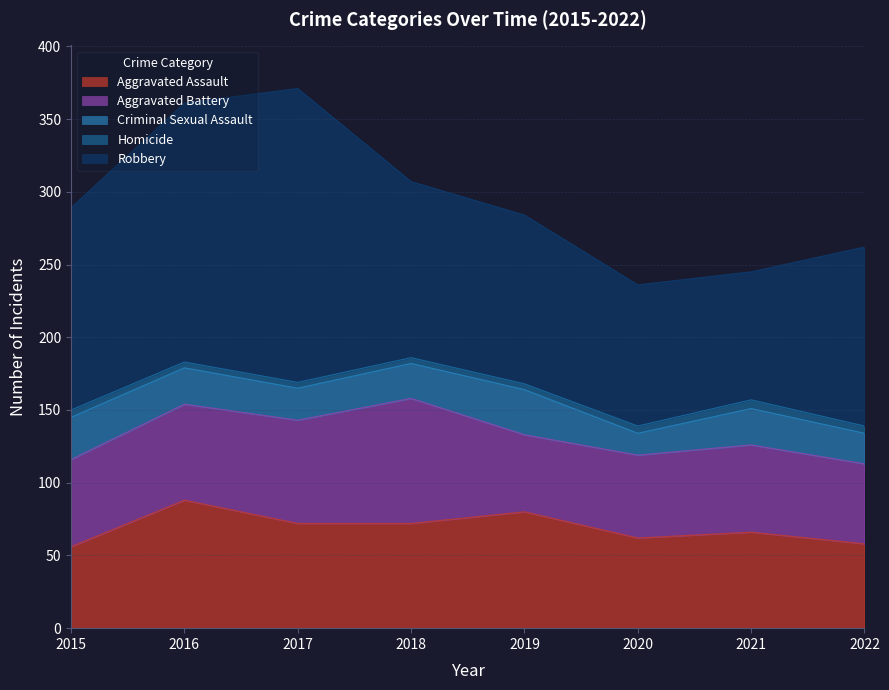

List the series in order of their peak value, lowest first.

Homicide, Criminal Sexual Assault, Aggravated Battery, Aggravated Assault, Robbery